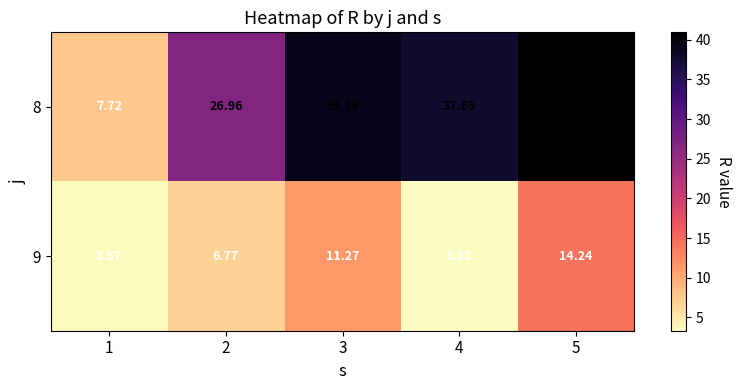

Reading left to right, extract all data points from this chart.

8: 1=7.7	2=27.0	3=39.2	4=37.6	5=40.9
9: 1=3.6	2=6.8	3=11.3	4=3.3	5=14.2